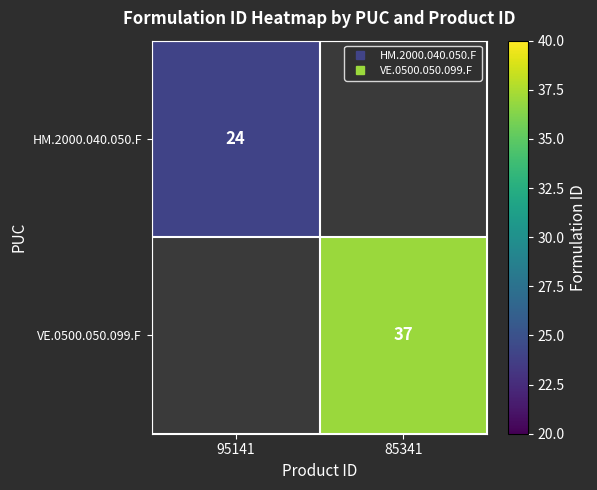

At 95141, list the series in order from smallest to largest.

HM.2000.040.050.F, VE.0500.050.099.F